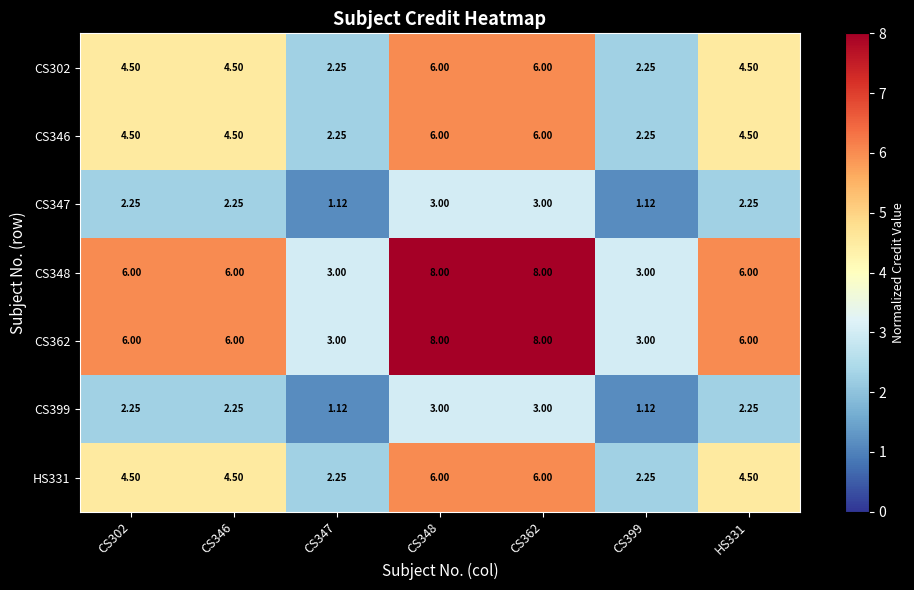

Which series has the largest total across all categories?

CS348